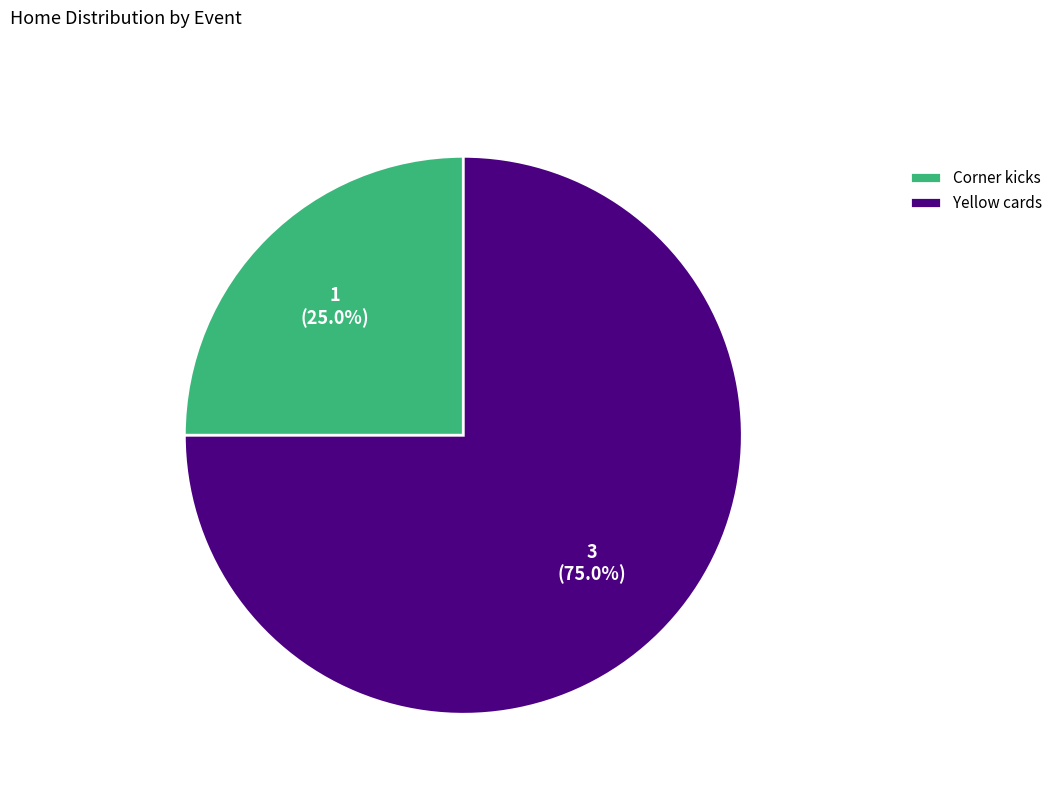

Which category has the smallest portion of the pie?

Corner kicks